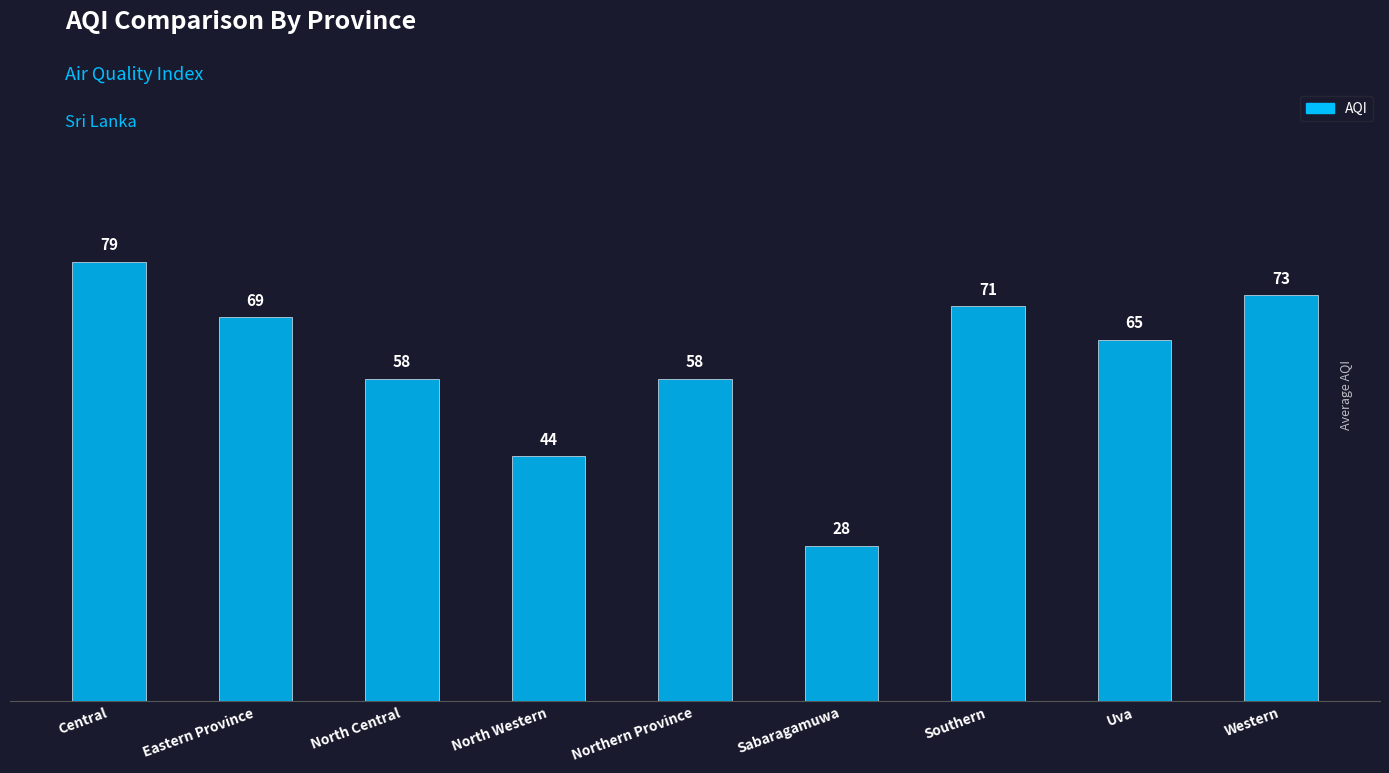

True or false: the data shows 19 at Sabaragamuwa.

False